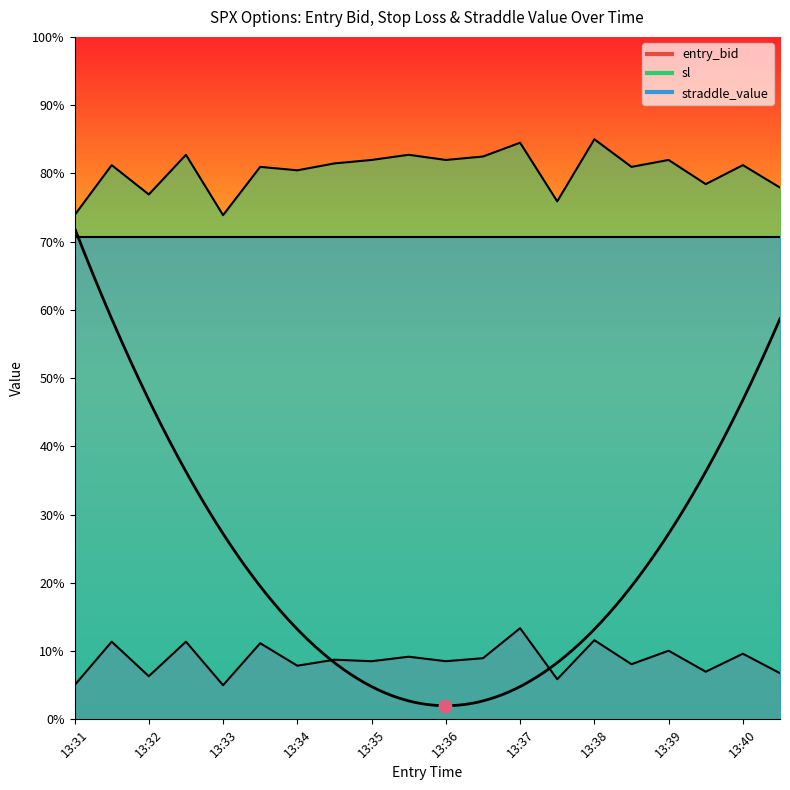

At how many categories does at least one series exceed 50?

20